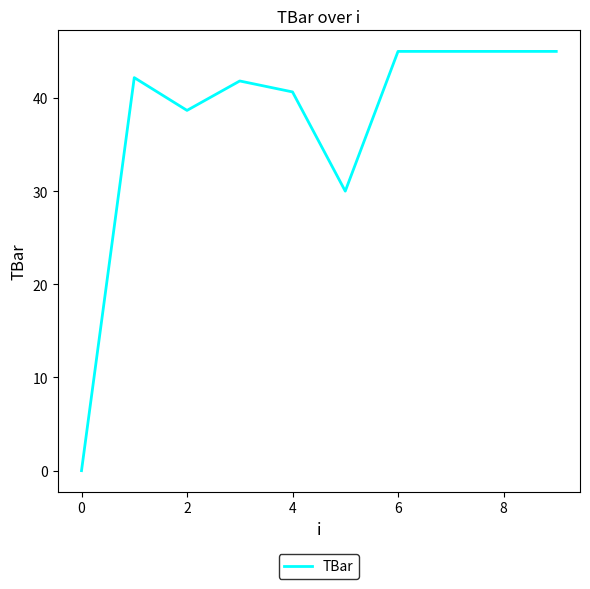

What is the greatest value displayed?

45.0